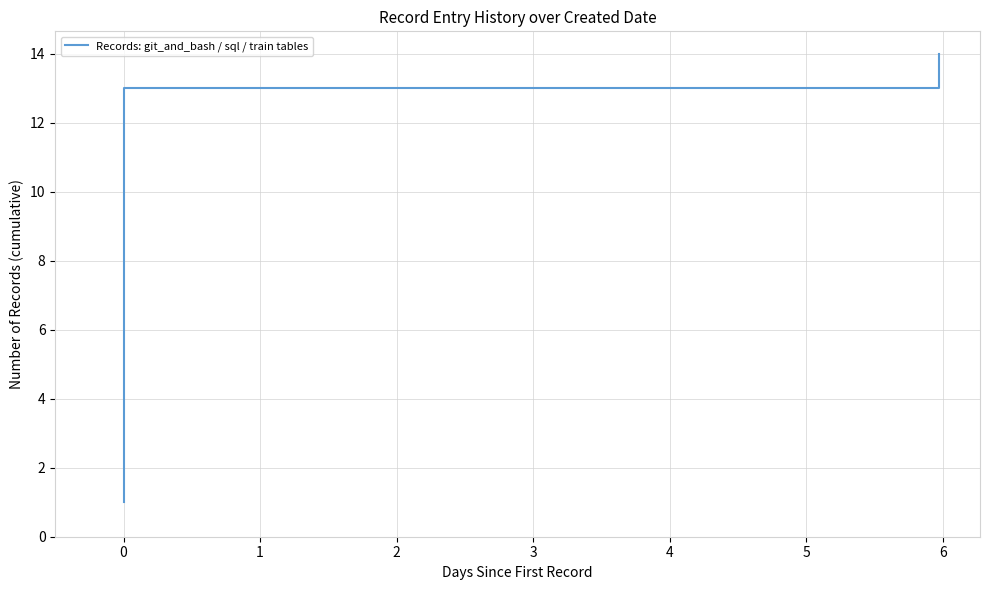

Does the chart display data point markers on the line(s)?

No